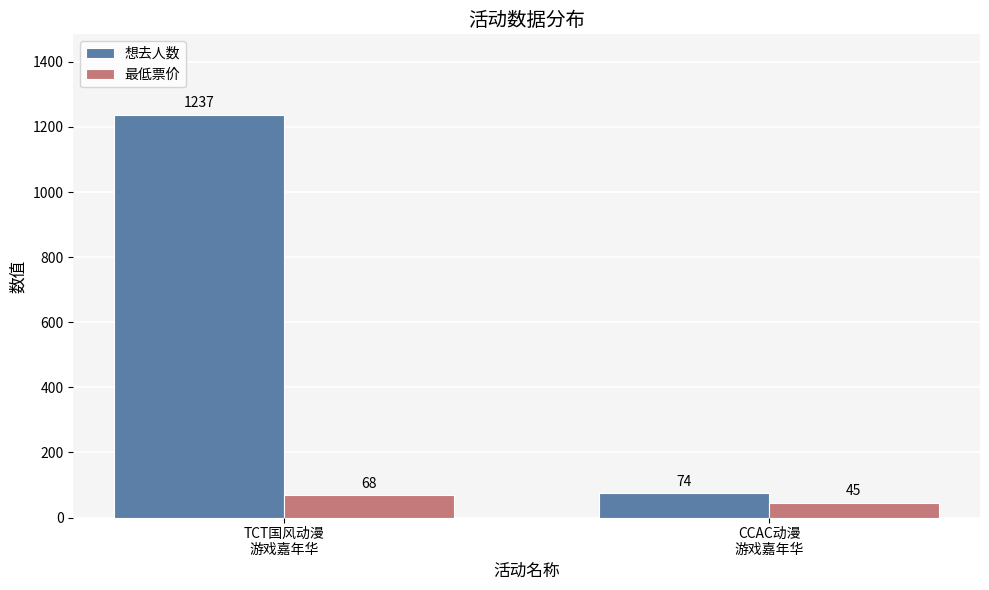

What is the value of the 最低票价 bar at the 2nd from the left?

45